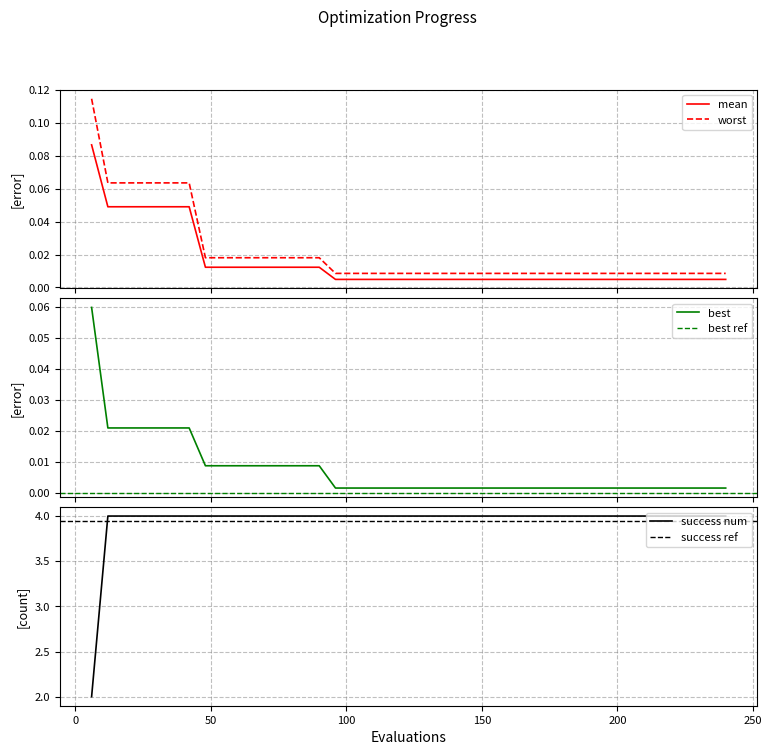

Reading left to right, transcribe all the data shown in this chart.

mean: 6=0.1	12=0.0	18=0.0	24=0.0	30=0.0	36=0.0	42=0.0	48=0.0	54=0.0	60=0.0	66=0.0	72=0.0	78=0.0	84=0.0	90=0.0	96=0.0	102=0.0	108=0.0	114=0.0	120=0.0	126=0.0	132=0.0	138=0.0	144=0.0	150=0.0	156=0.0	162=0.0	168=0.0	174=0.0	180=0.0	186=0.0	192=0.0	198=0.0	204=0.0	210=0.0	216=0.0	222=0.0	228=0.0	234=0.0	240=0.0
best: 6=0.1	12=0.0	18=0.0	24=0.0	30=0.0	36=0.0	42=0.0	48=0.0	54=0.0	60=0.0	66=0.0	72=0.0	78=0.0	84=0.0	90=0.0	96=0.0	102=0.0	108=0.0	114=0.0	120=0.0	126=0.0	132=0.0	138=0.0	144=0.0	150=0.0	156=0.0	162=0.0	168=0.0	174=0.0	180=0.0	186=0.0	192=0.0	198=0.0	204=0.0	210=0.0	216=0.0	222=0.0	228=0.0	234=0.0	240=0.0
worst: 6=0.1	12=0.1	18=0.1	24=0.1	30=0.1	36=0.1	42=0.1	48=0.0	54=0.0	60=0.0	66=0.0	72=0.0	78=0.0	84=0.0	90=0.0	96=0.0	102=0.0	108=0.0	114=0.0	120=0.0	126=0.0	132=0.0	138=0.0	144=0.0	150=0.0	156=0.0	162=0.0	168=0.0	174=0.0	180=0.0	186=0.0	192=0.0	198=0.0	204=0.0	210=0.0	216=0.0	222=0.0	228=0.0	234=0.0	240=0.0
success num: 6=2.0	12=4.0	18=4.0	24=4.0	30=4.0	36=4.0	42=4.0	48=4.0	54=4.0	60=4.0	66=4.0	72=4.0	78=4.0	84=4.0	90=4.0	96=4.0	102=4.0	108=4.0	114=4.0	120=4.0	126=4.0	132=4.0	138=4.0	144=4.0	150=4.0	156=4.0	162=4.0	168=4.0	174=4.0	180=4.0	186=4.0	192=4.0	198=4.0	204=4.0	210=4.0	216=4.0	222=4.0	228=4.0	234=4.0	240=4.0